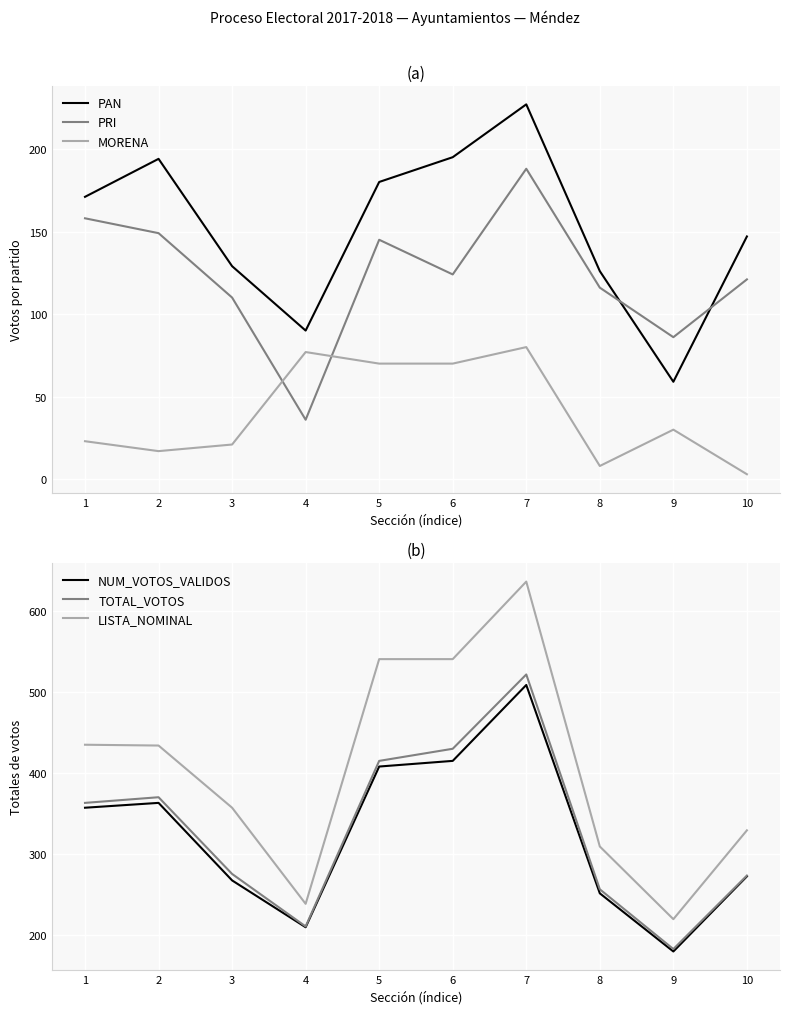

The MORENA series shows 17 at 2. True or false?

True